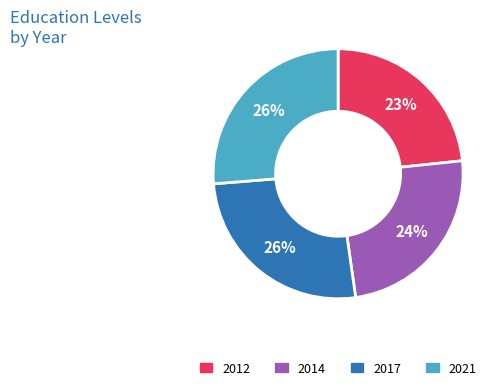

To the nearest percent, what is the difference between the largest and smallest slice percentages?

3%